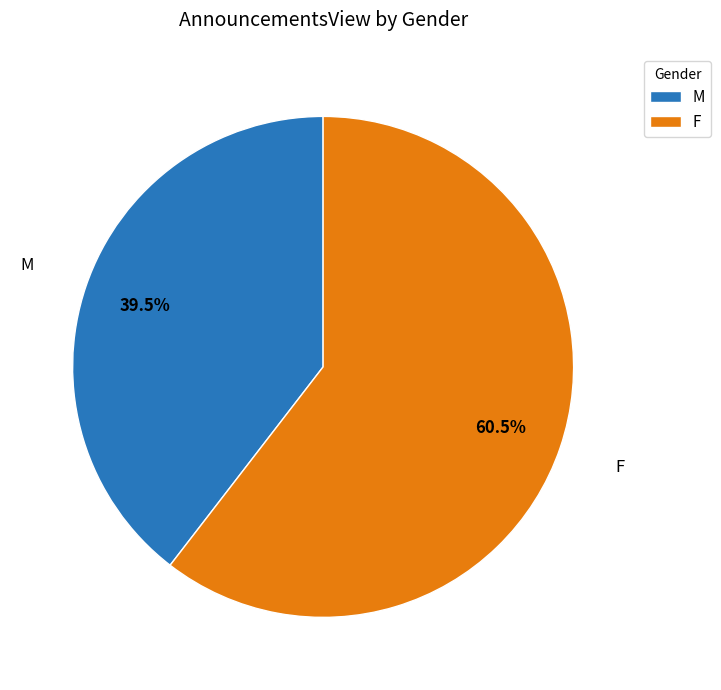

How much of the chart is everything except M?

60.5%